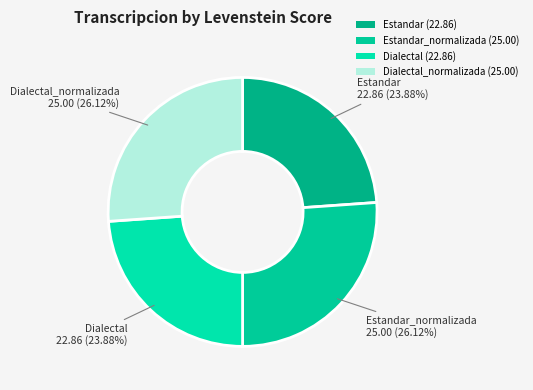

Which category has the smallest portion of the pie?

Estandar